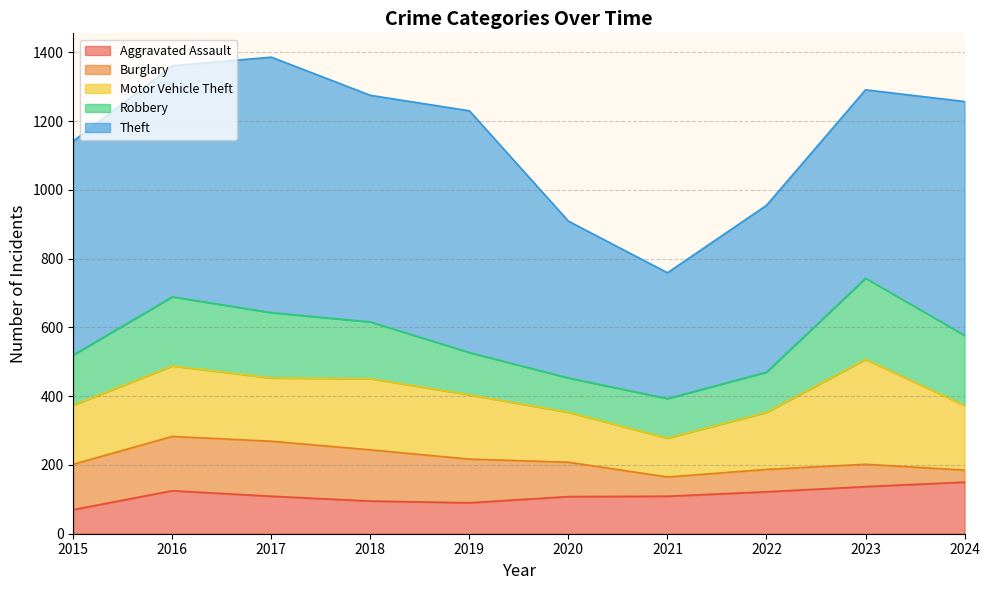

True or false: Aggravated Assault has more than 0 points higher than both neighbors.

True